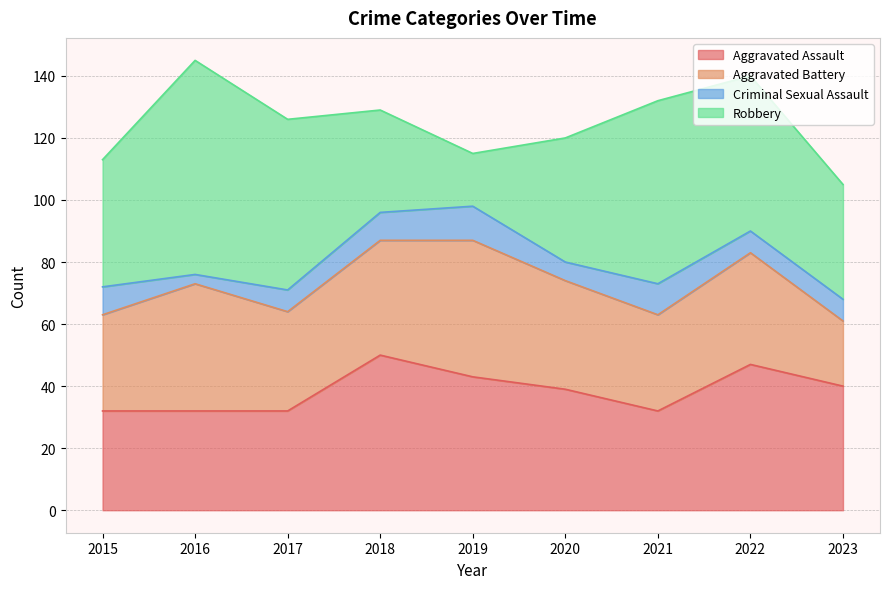

Rank the series by their maximum value, from highest to lowest.

Robbery, Aggravated Assault, Aggravated Battery, Criminal Sexual Assault